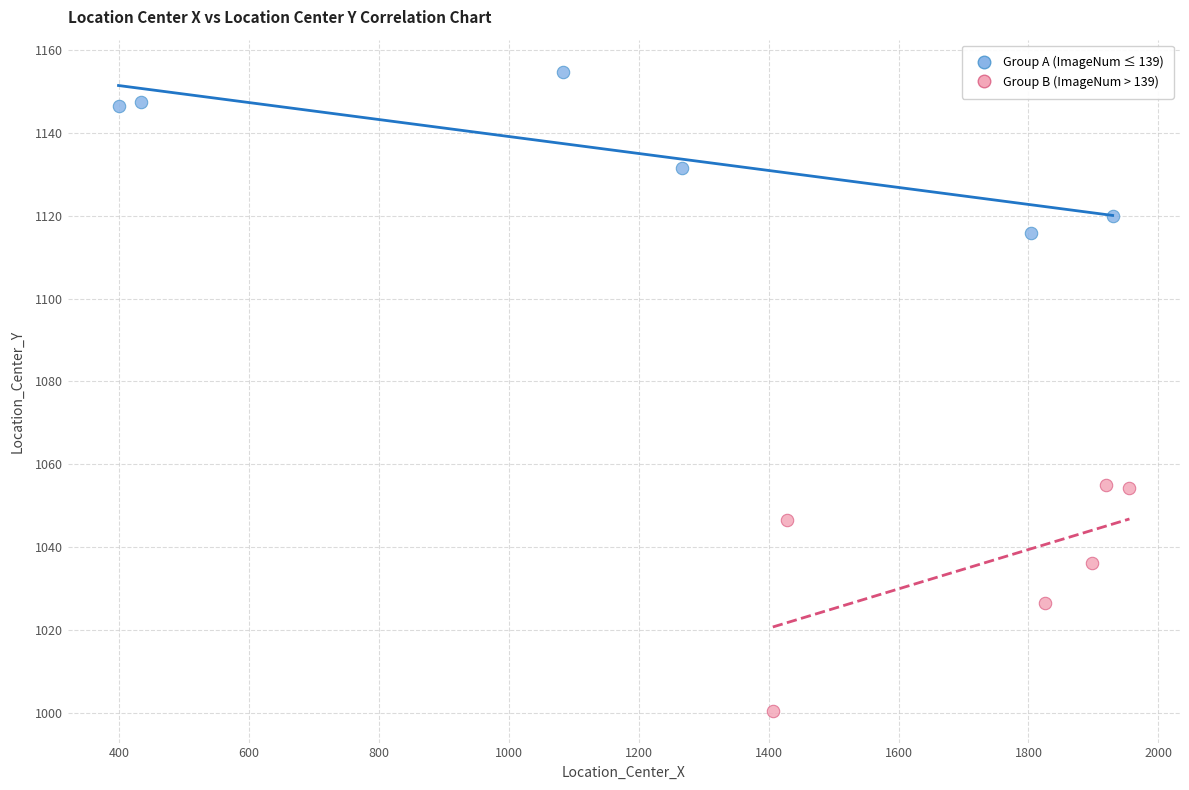

What are all the series names shown in the legend?

Group A (ImageNum ≤ 139), Group B (ImageNum > 139)